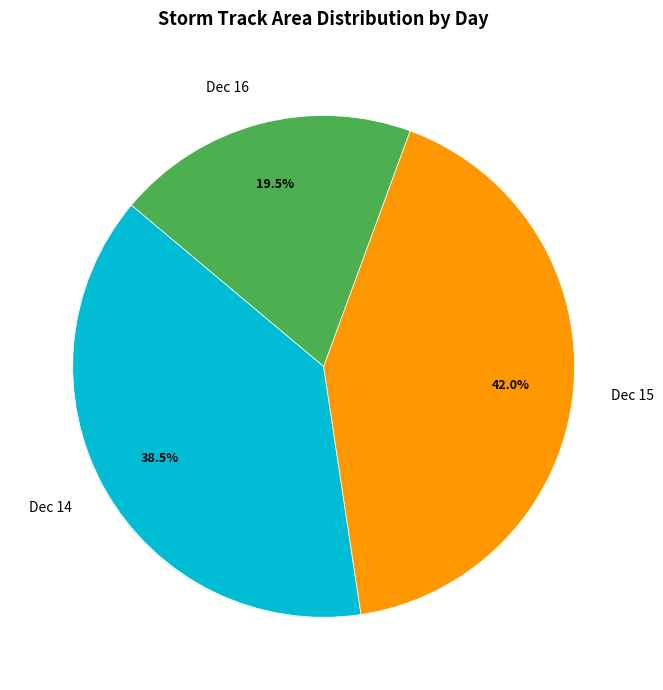

Approximately how many times larger is the value at Dec 14 compared to Dec 16?

2.0